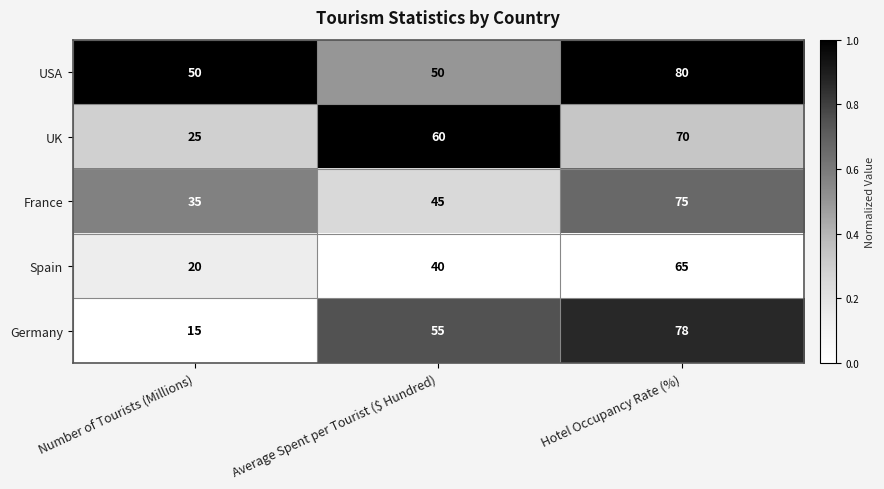

What is the lowest value of the USA series?

50